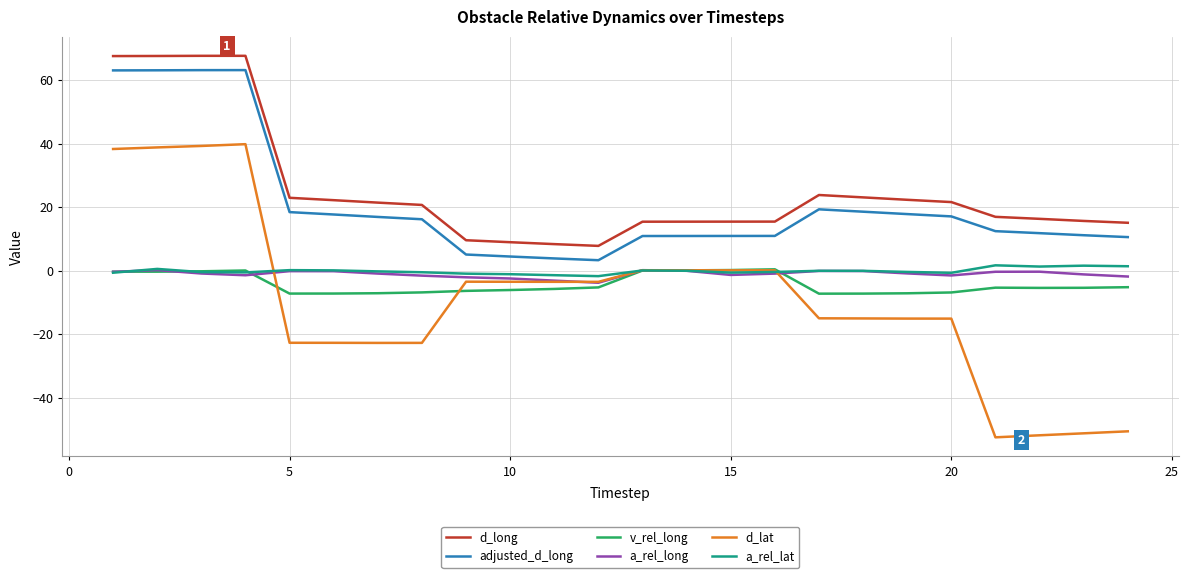

Does the chart have visible grid lines?

Yes